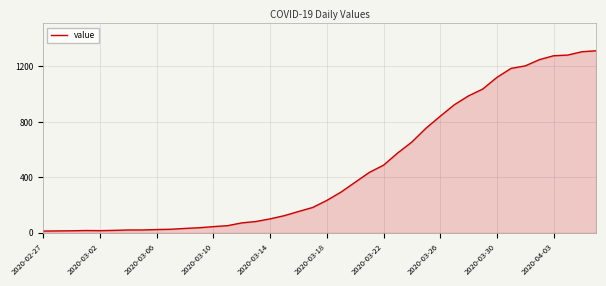

What is the difference between the maximum and minimum values?

1300